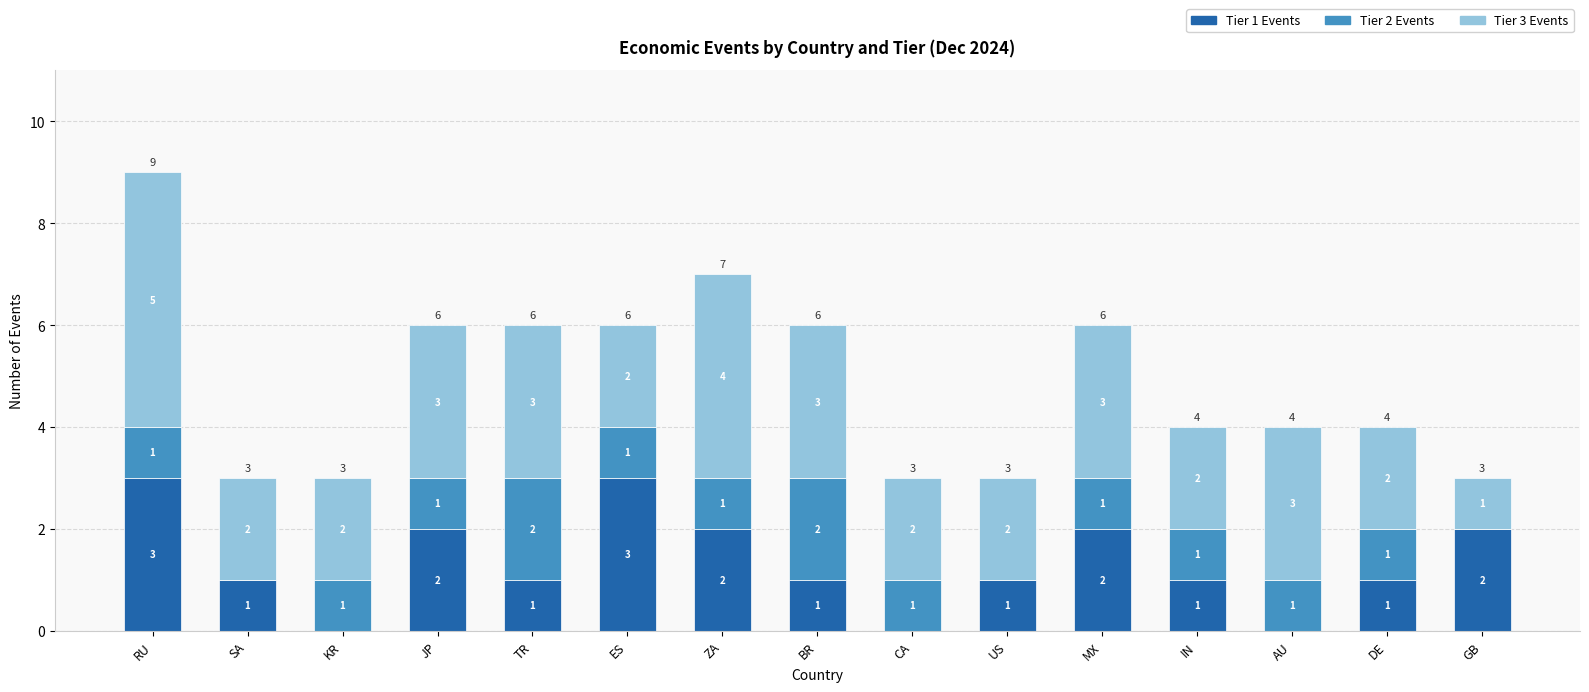

What is the total value across all series at IN?

4